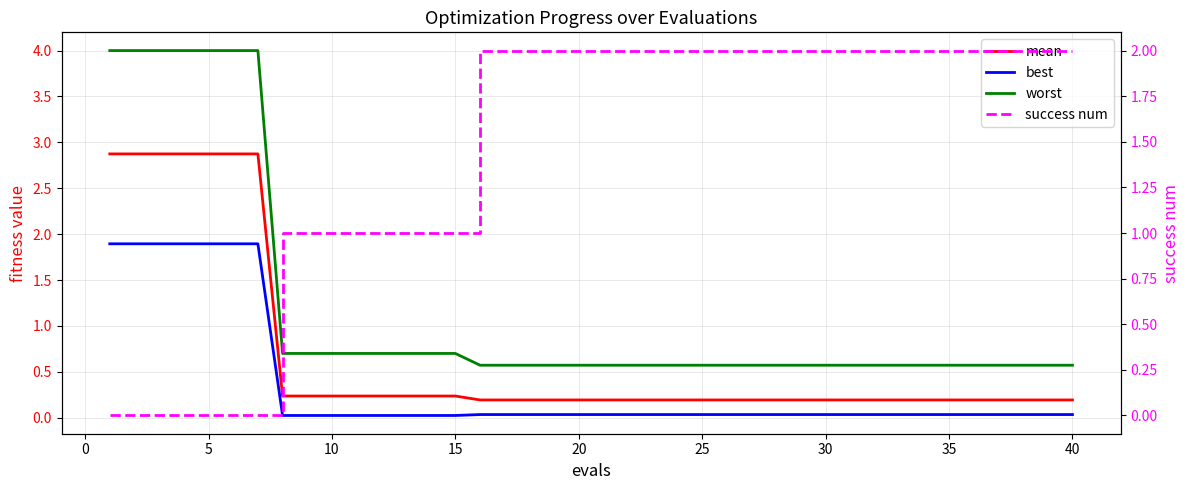

Reading left to right, what are all the values shown in this chart?

mean: 2.9	2.9	2.9	2.9	2.9	2.9	2.9	0.2	0.2	0.2	0.2	0.2	0.2	0.2	0.2	0.2	0.2	0.2	0.2	0.2	0.2	0.2	0.2	0.2	0.2	0.2	0.2	0.2	0.2	0.2	0.2	0.2	0.2	0.2	0.2	0.2	0.2	0.2	0.2	0.2
best: 1.9	1.9	1.9	1.9	1.9	1.9	1.9	0.0	0.0	0.0	0.0	0.0	0.0	0.0	0.0	0.0	0.0	0.0	0.0	0.0	0.0	0.0	0.0	0.0	0.0	0.0	0.0	0.0	0.0	0.0	0.0	0.0	0.0	0.0	0.0	0.0	0.0	0.0	0.0	0.0
worst: 4.0	4.0	4.0	4.0	4.0	4.0	4.0	0.7	0.7	0.7	0.7	0.7	0.7	0.7	0.7	0.6	0.6	0.6	0.6	0.6	0.6	0.6	0.6	0.6	0.6	0.6	0.6	0.6	0.6	0.6	0.6	0.6	0.6	0.6	0.6	0.6	0.6	0.6	0.6	0.6
success num: 0.0	0.0	0.0	0.0	0.0	0.0	0.0	1.0	1.0	1.0	1.0	1.0	1.0	1.0	1.0	2.0	2.0	2.0	2.0	2.0	2.0	2.0	2.0	2.0	2.0	2.0	2.0	2.0	2.0	2.0	2.0	2.0	2.0	2.0	2.0	2.0	2.0	2.0	2.0	2.0